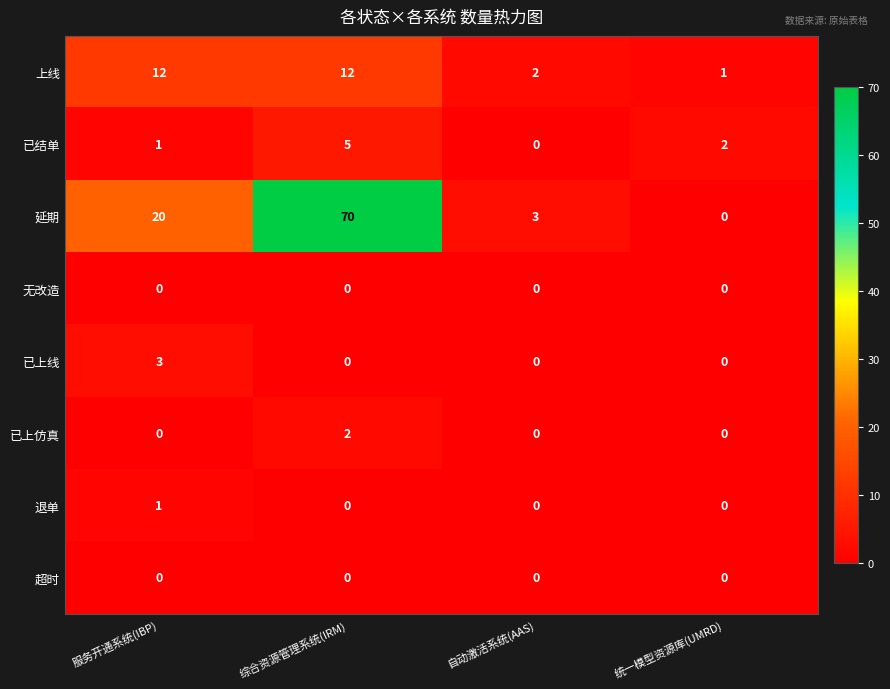

Which series has the largest total across all categories?

延期